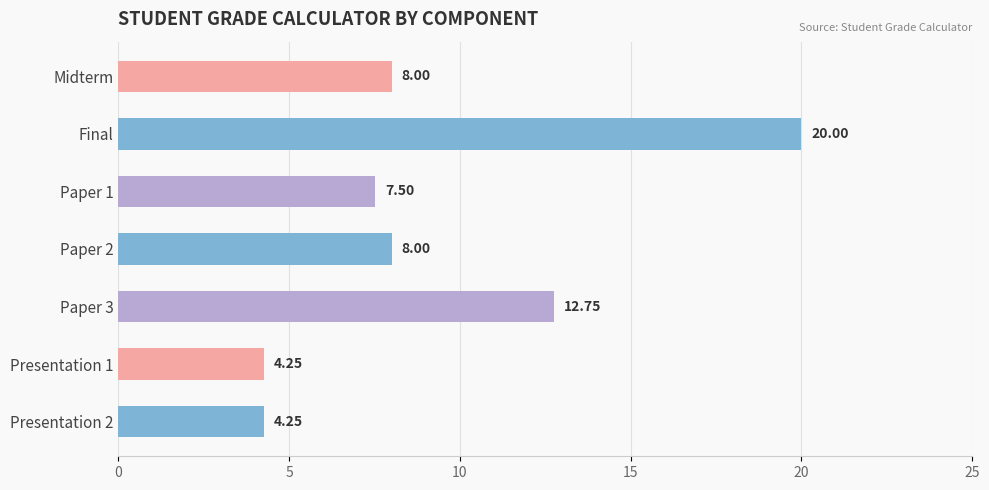

Where is the data nearest to the value 12?

Paper 3